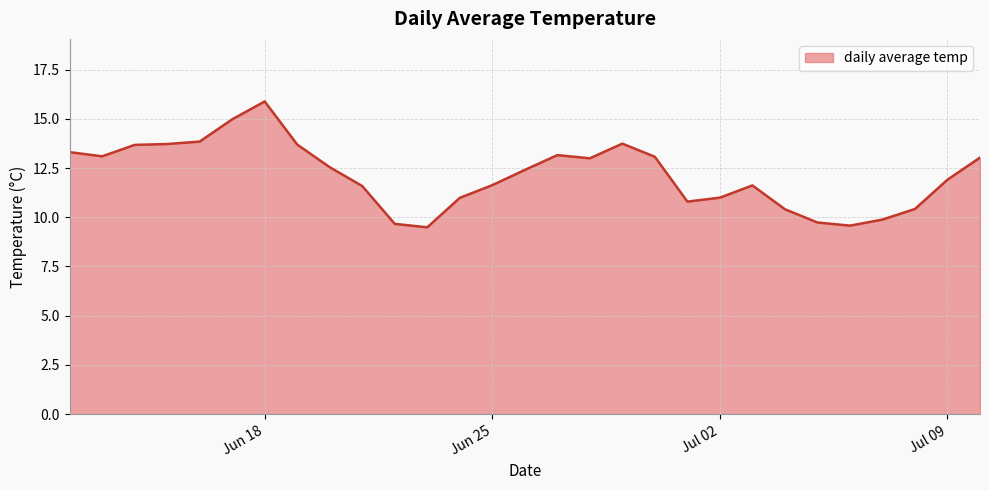

How many categories are shown in the chart?

29